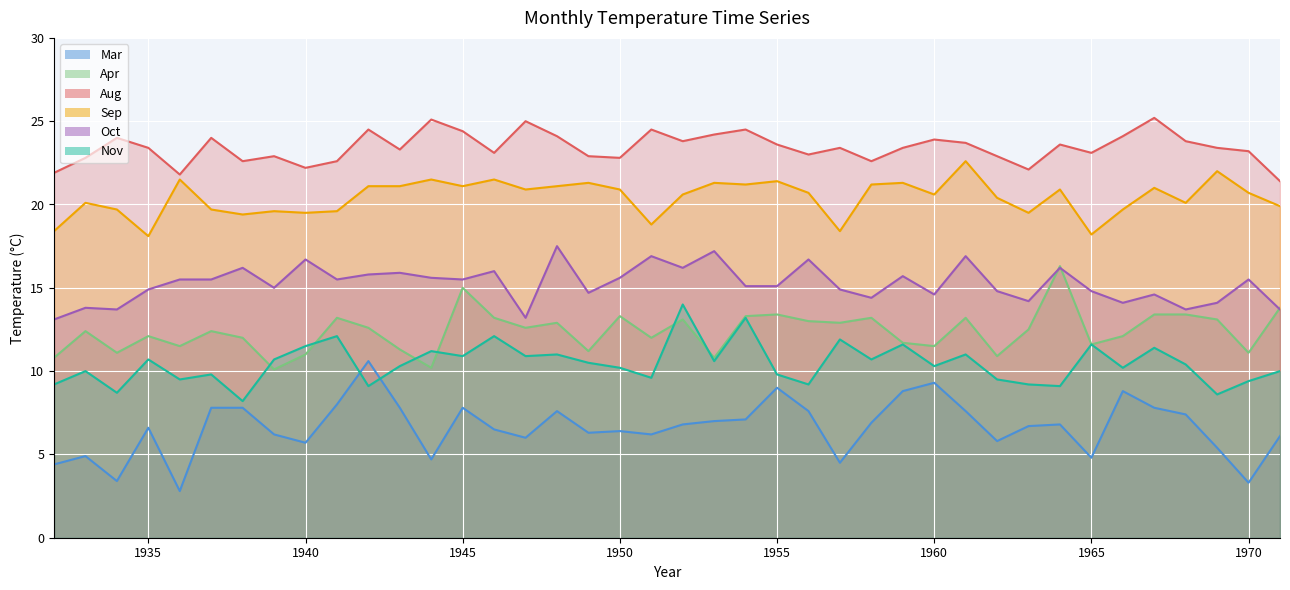

True or false: Apr has a value of 6.9 at 1955.

False